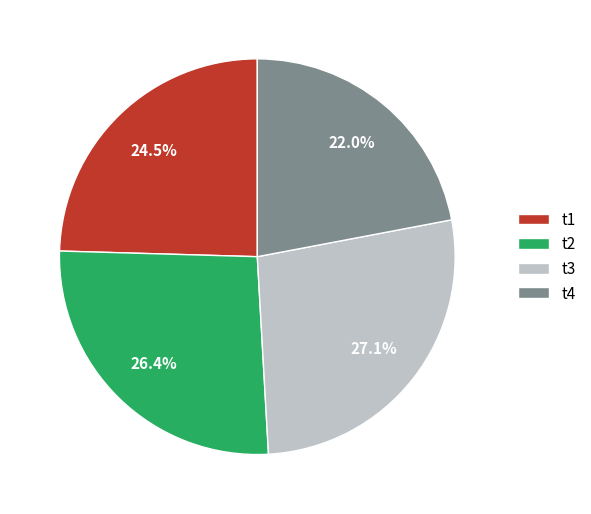

What is the largest slice in the pie chart?

t3